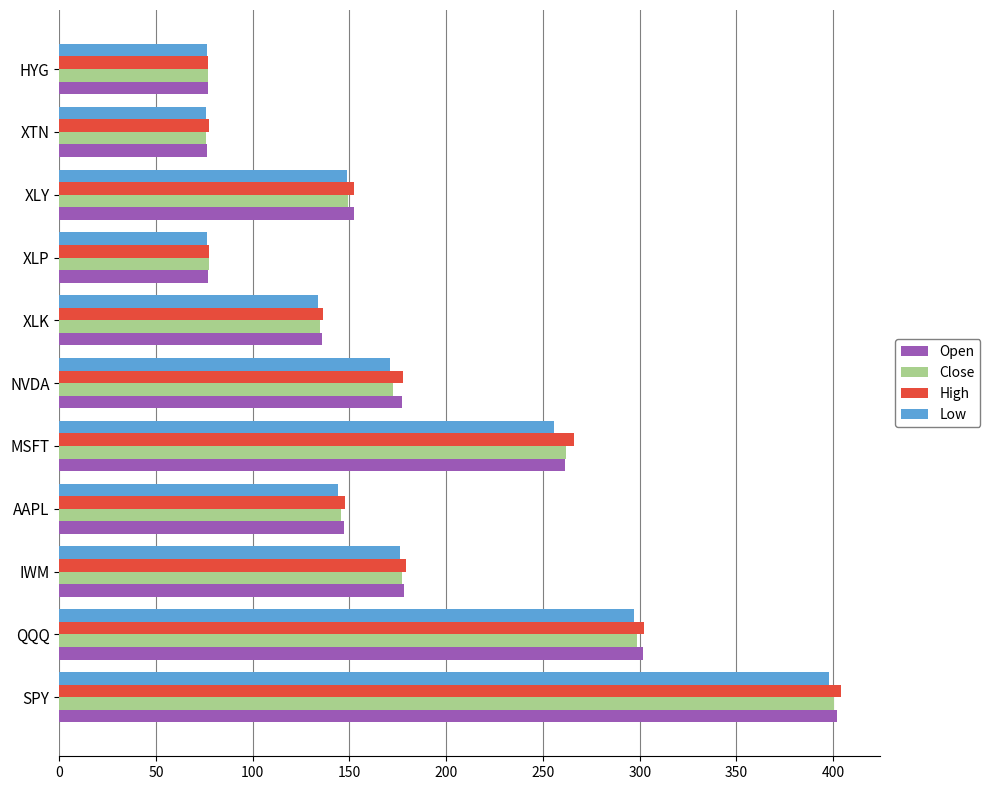

What is the spread (max minus min) of values at NVDA?

6.7